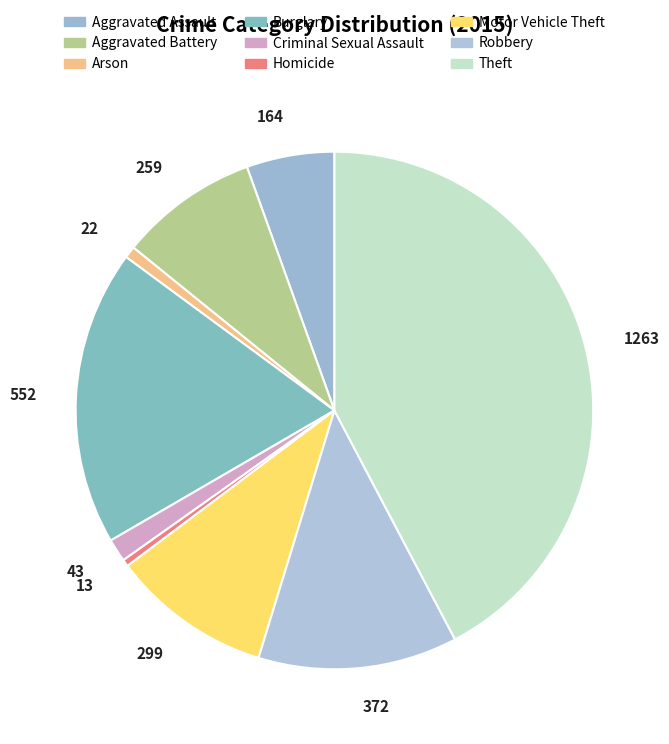

Does any single category account for the majority?

No